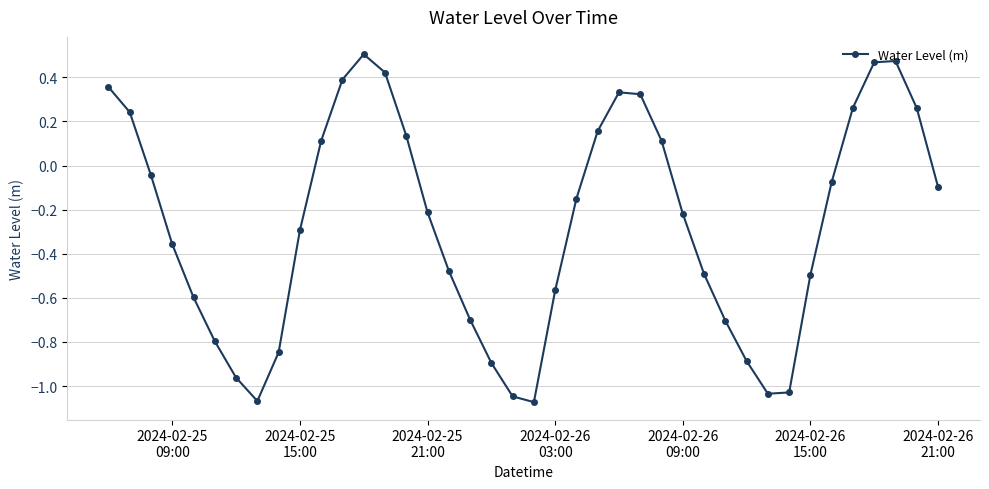

What is the average value?

-0.3